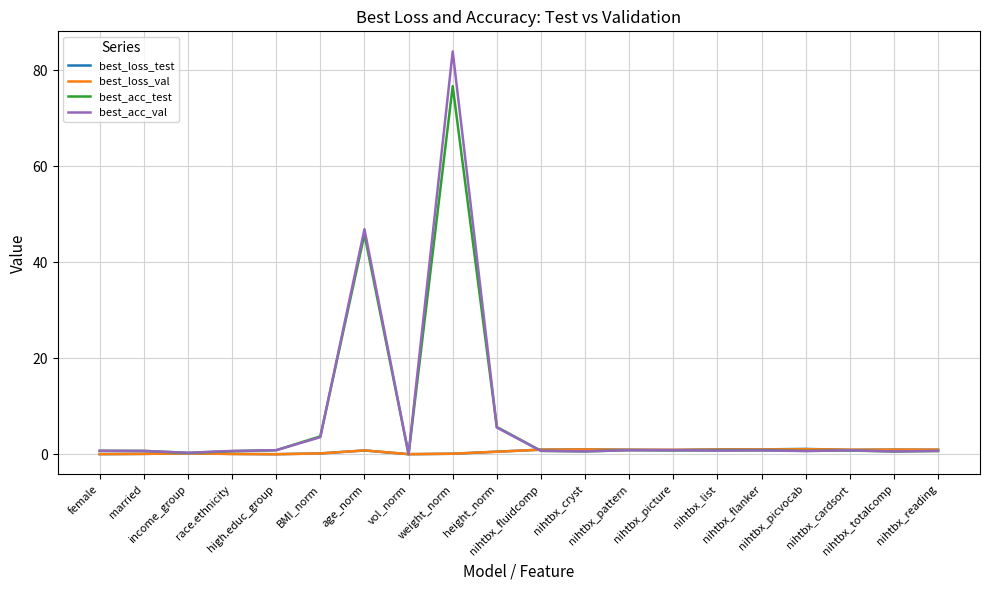

What is the sum of all best_loss_test values?

12.5